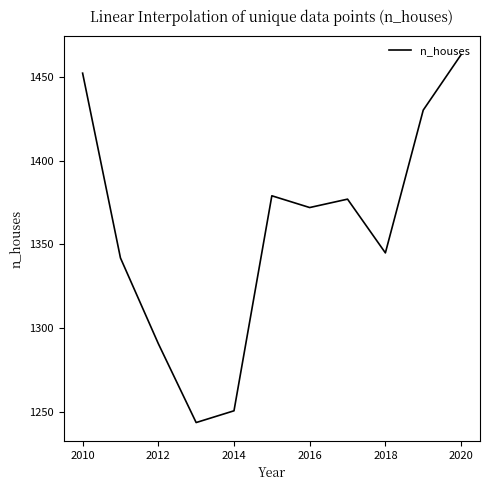

What is the greatest value displayed?

1463